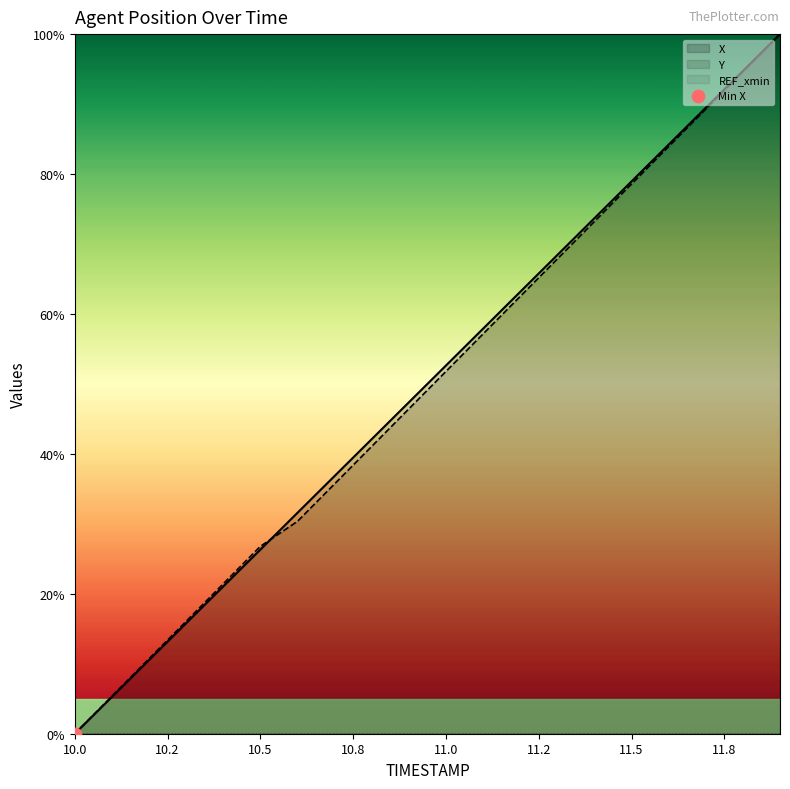

At which category is the sum across all series the highest?

11.9